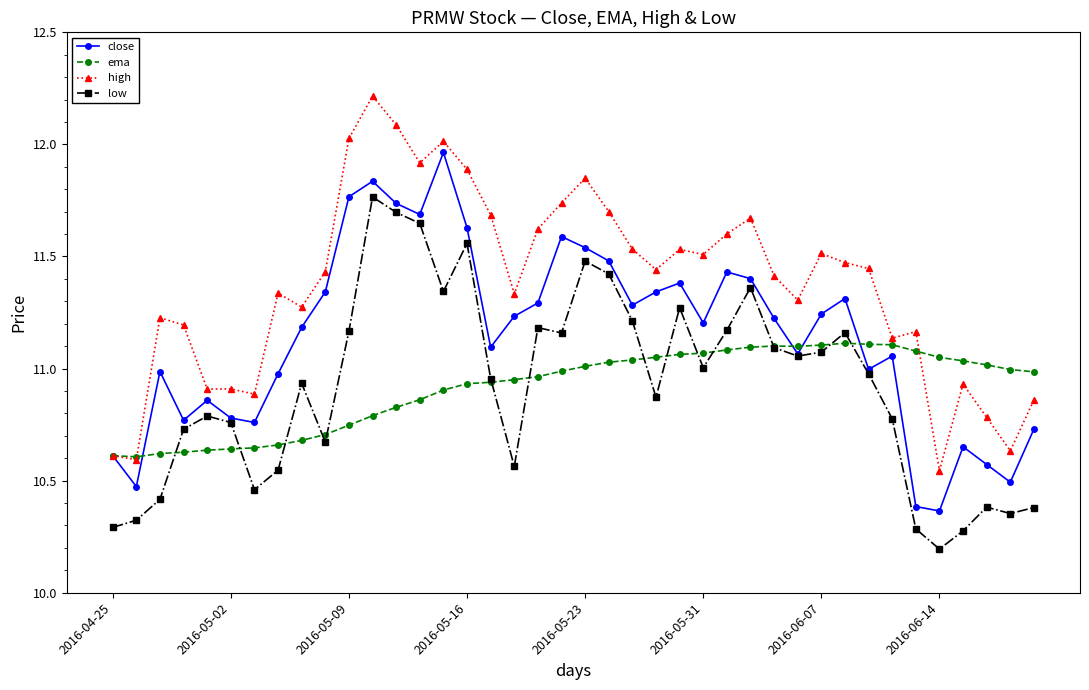

How many times do ema and low cross each other?

14